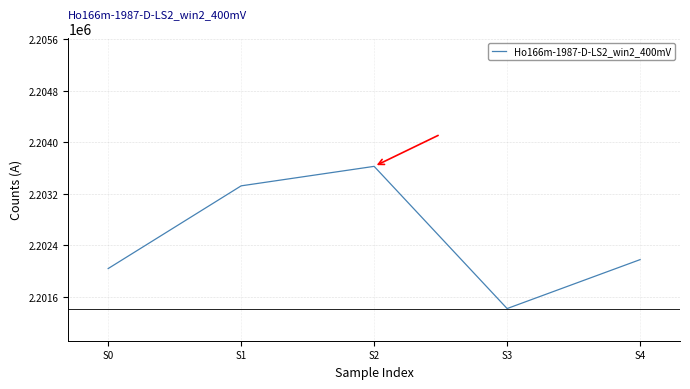

True or false: the data shows 3244033 at S0.

False